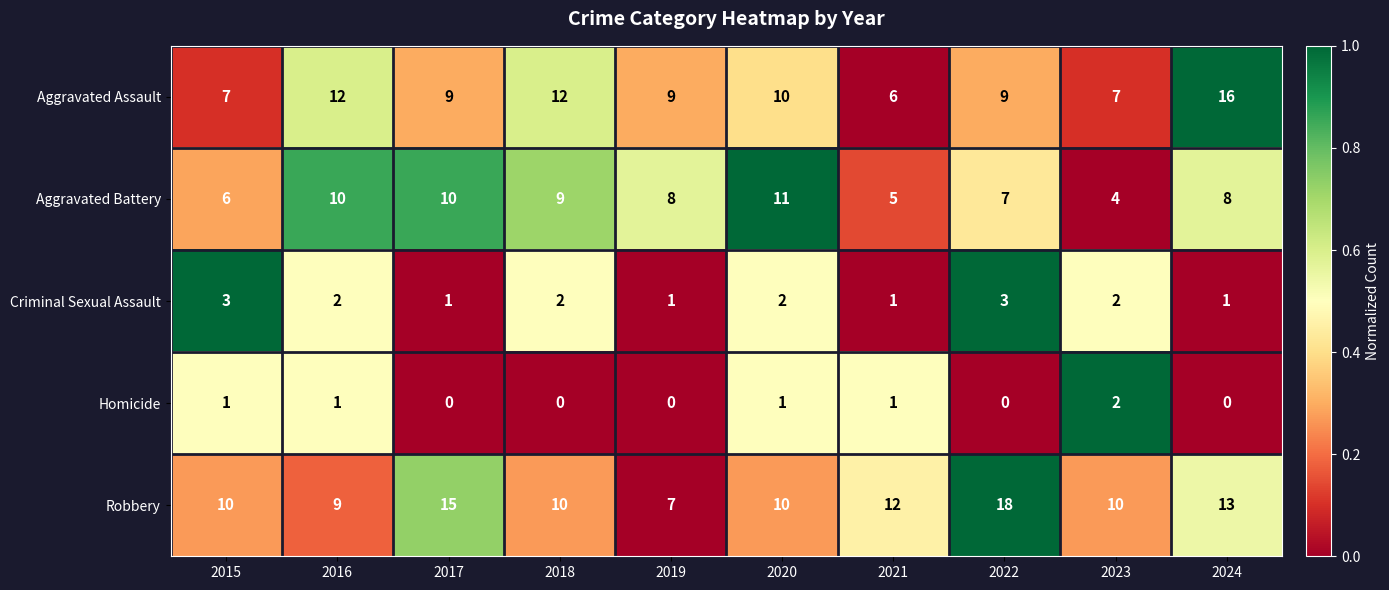

What is the difference between the maximum and minimum values in the Robbery series?

11